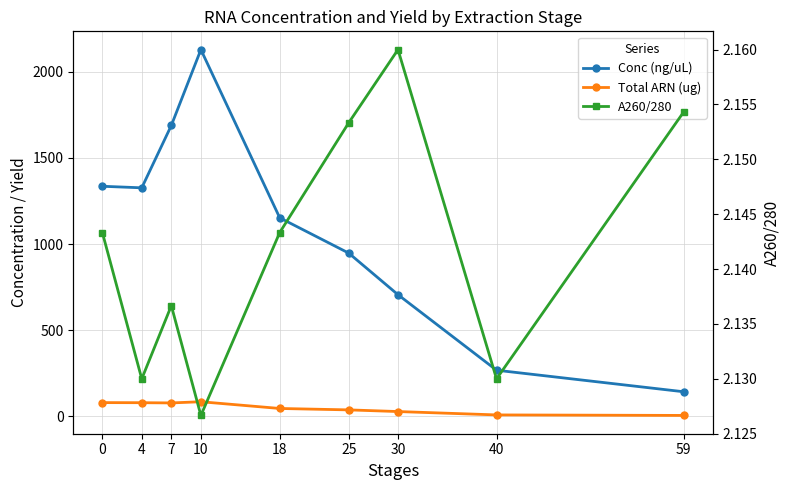

Where is Conc (ng/uL) nearest to the value 1135?

18